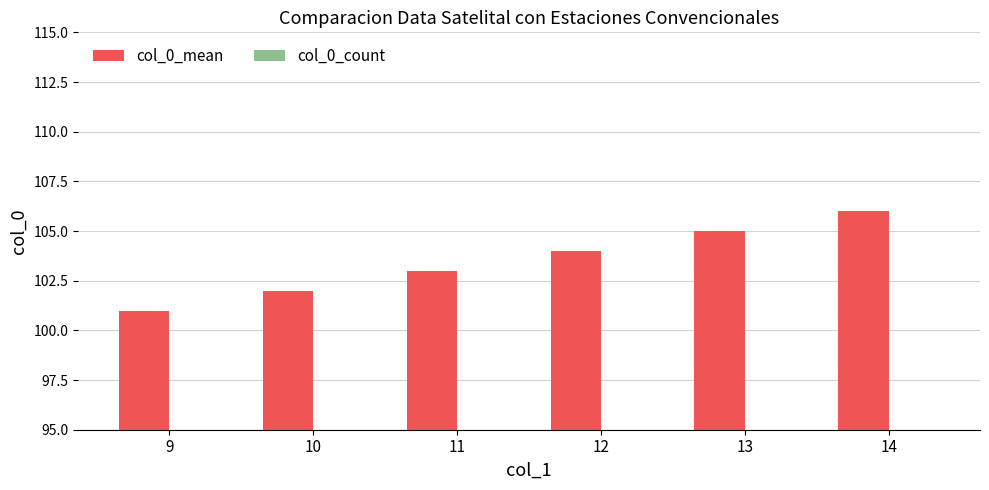

Which series has the largest range (max minus min)?

col_0_mean